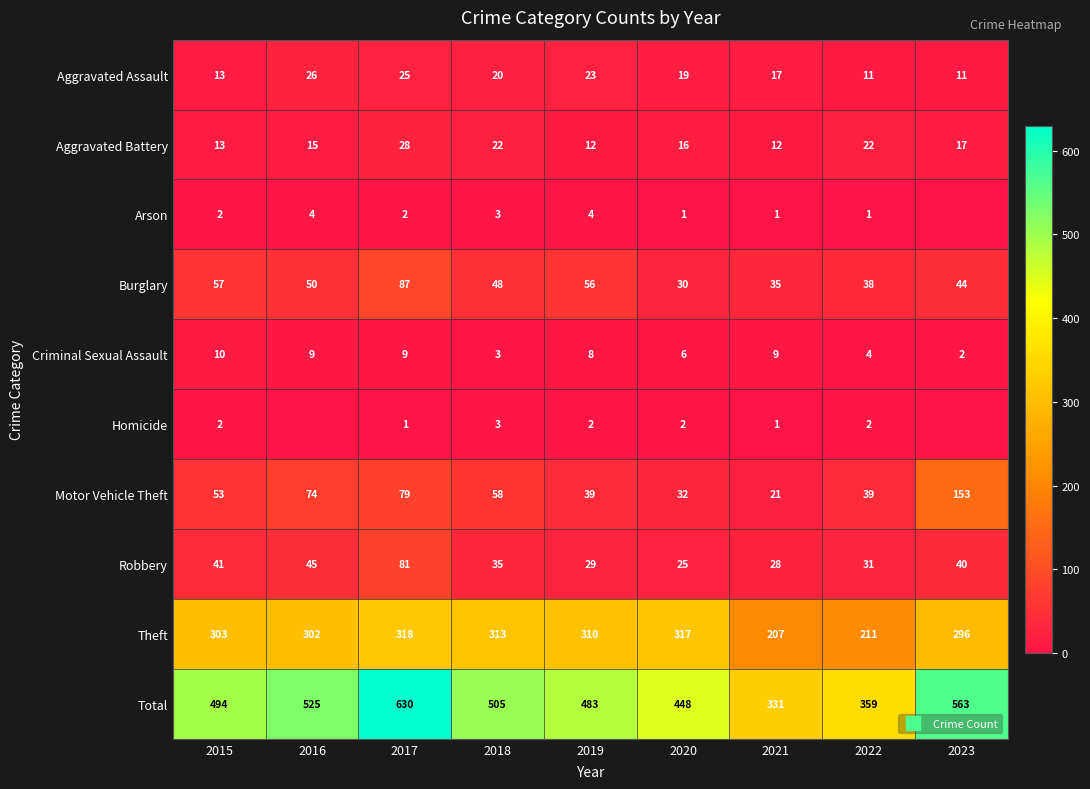

Which has a higher value, 2023 or 2017?

2017